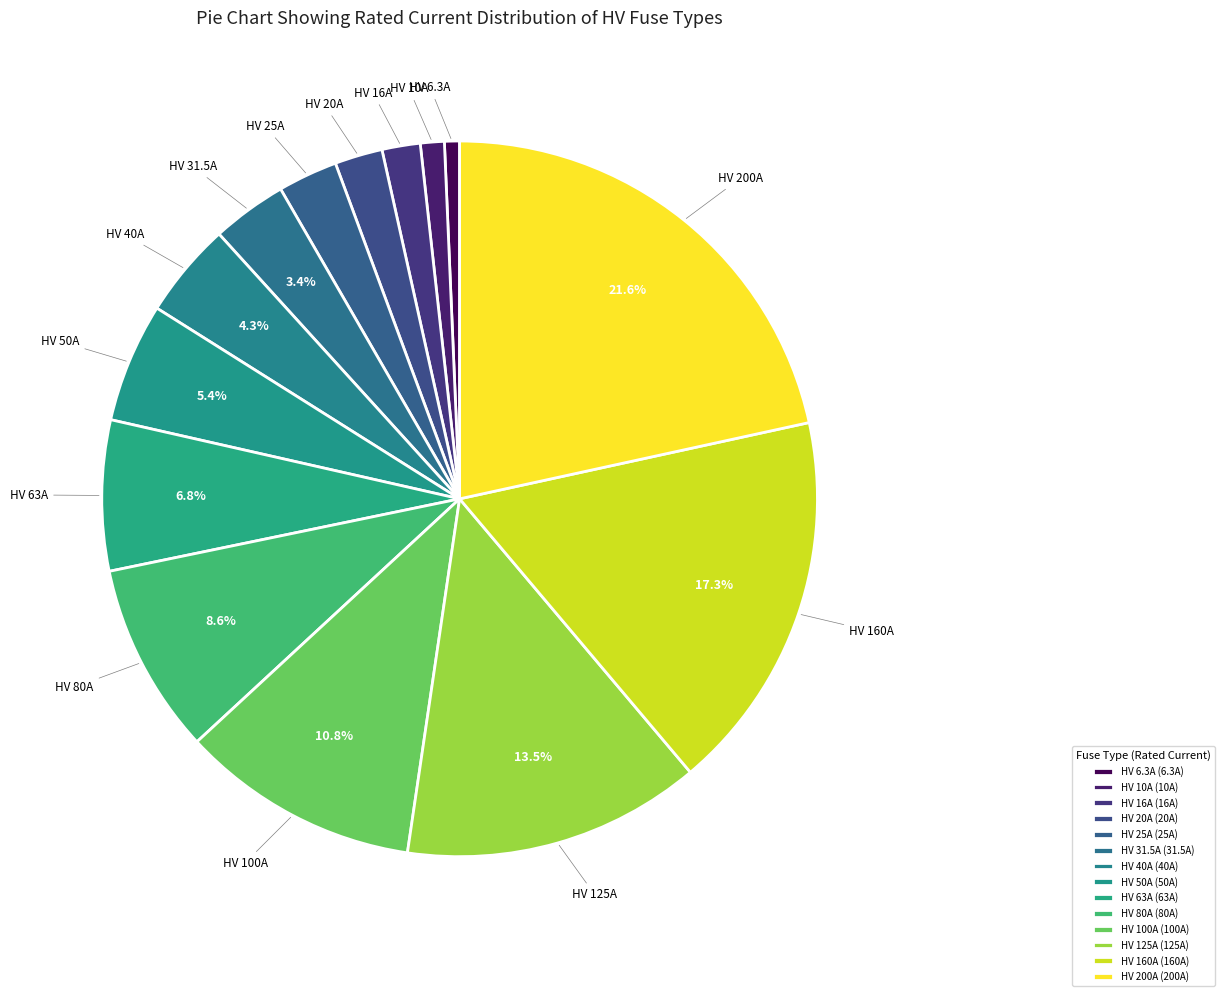

Is it true that HV 20A is 17% of the pie?

False